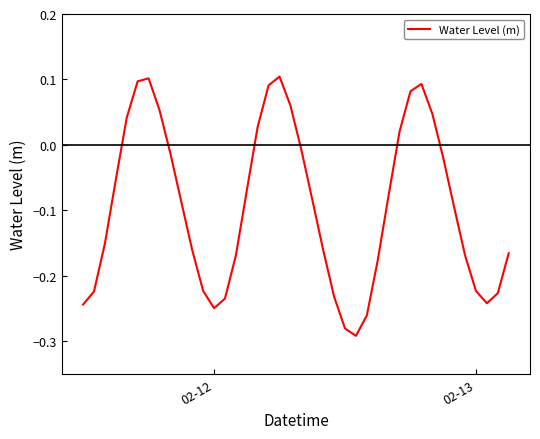

Is it true that the value at 02-12 is -0.4?

False